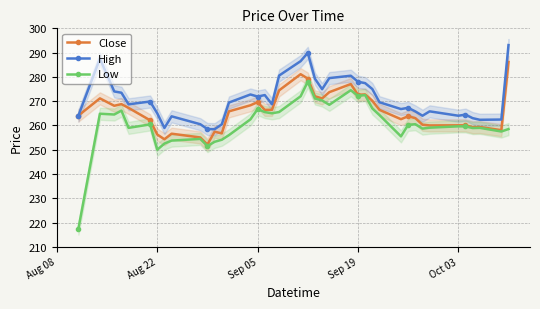

What are all the series names shown in the legend?

Close, High, Low